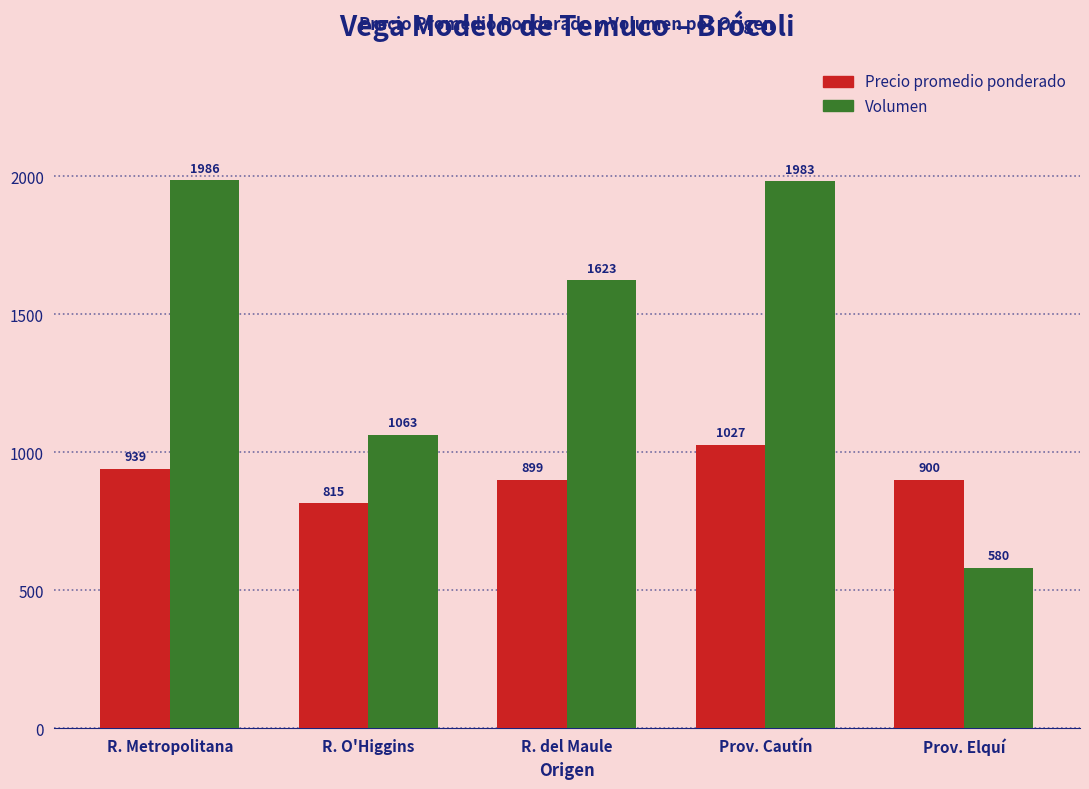

Is it true that Volumen equals 959 at R. Metropolitana?

False